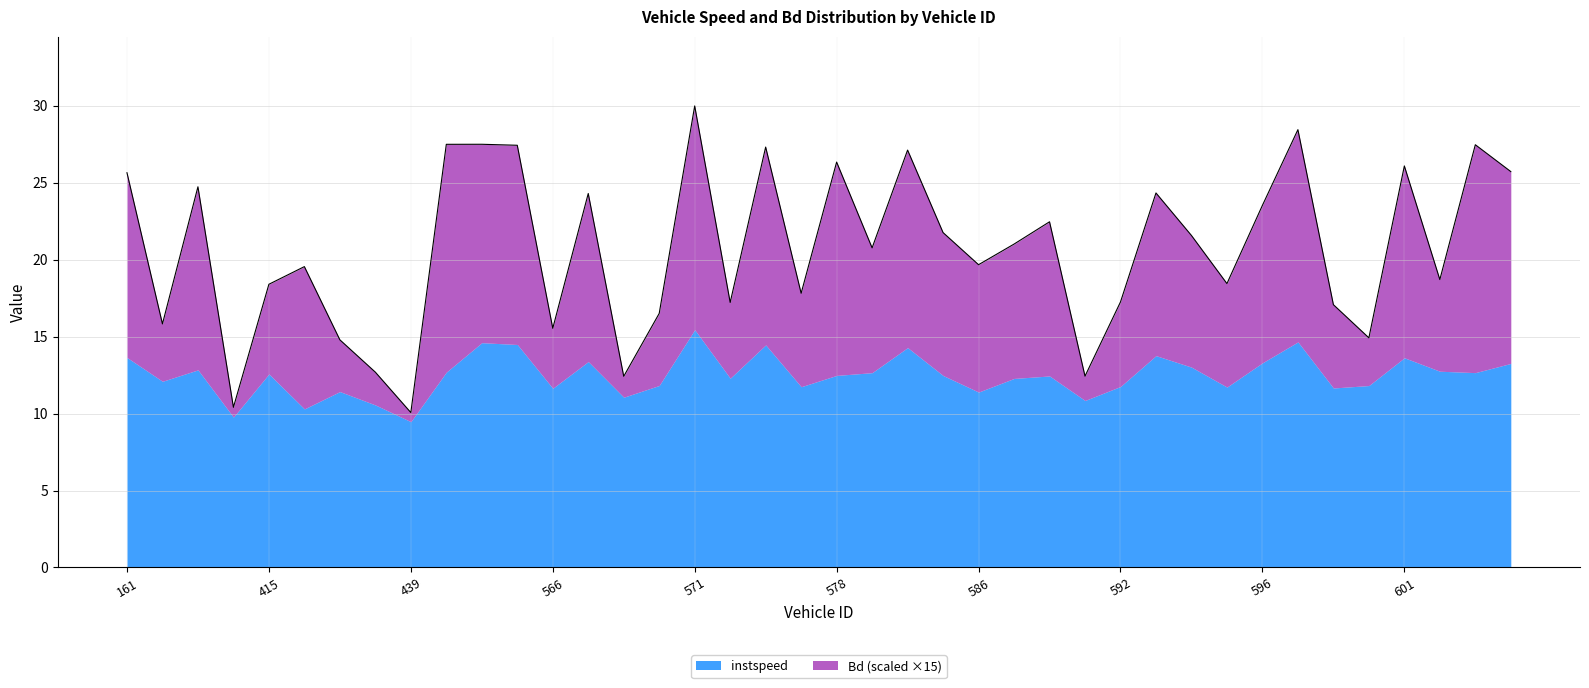

What is the difference between the second highest and minimum values?

18.4